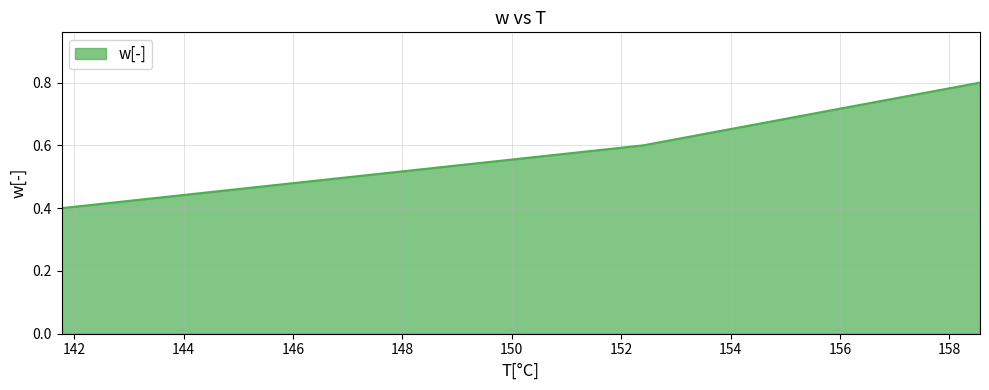

Does the chart display data point markers on the line(s)?

No